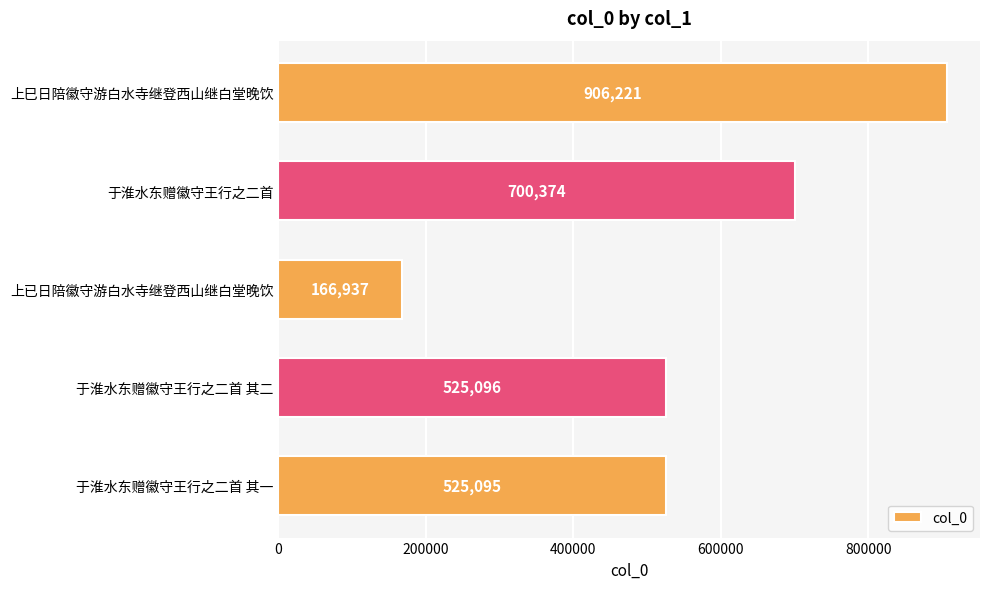

Reading bottom to top, extract all data points from this chart.

525095	525096	166937	700374	906221